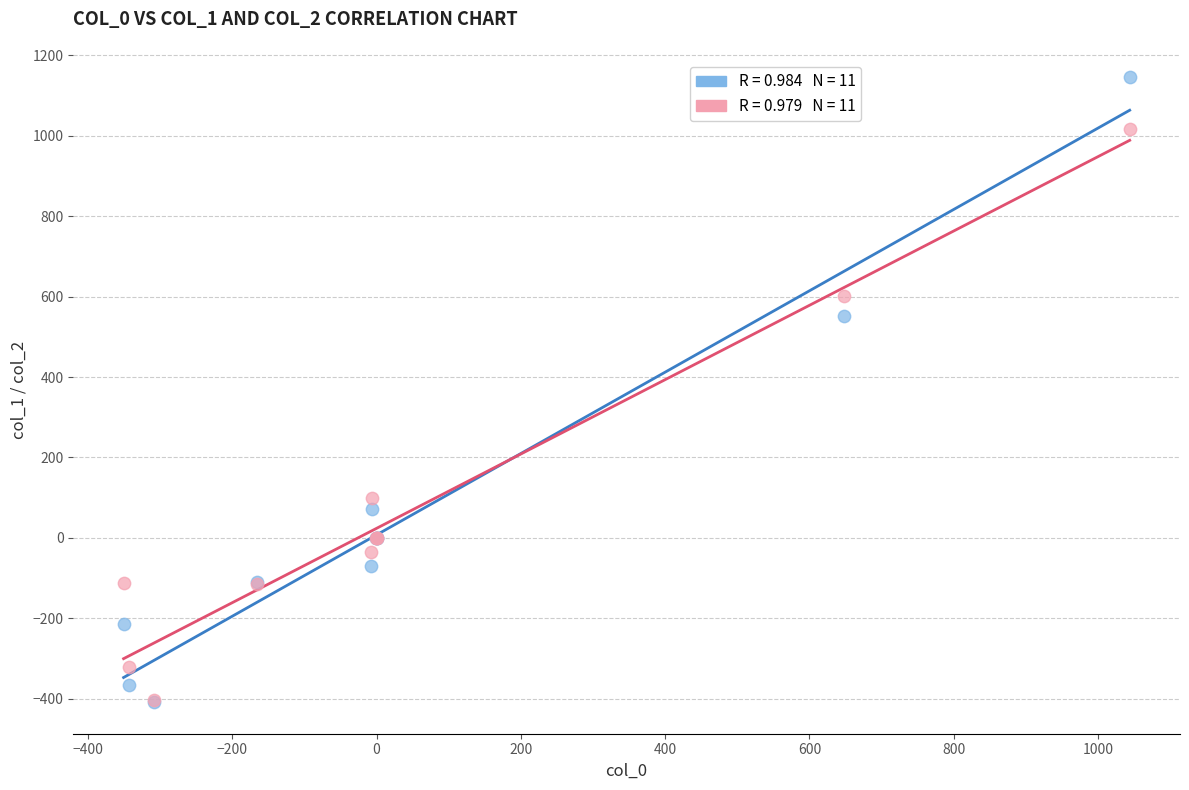

Across all series, what Y value is closest to 368?

550.7